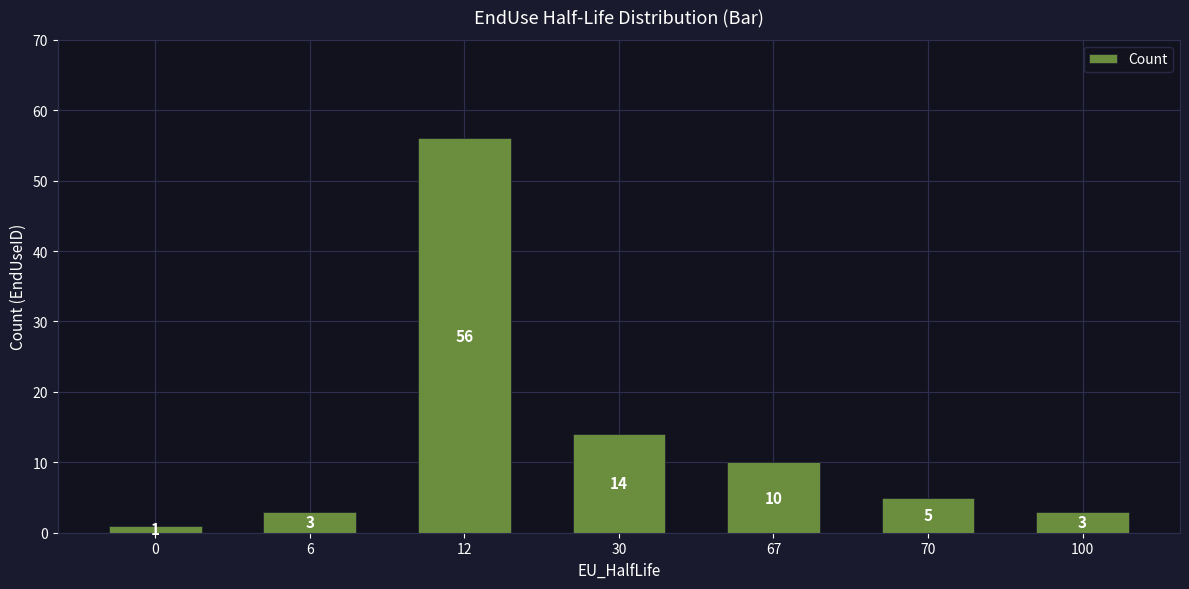

What is the maximum value shown in the chart?

56